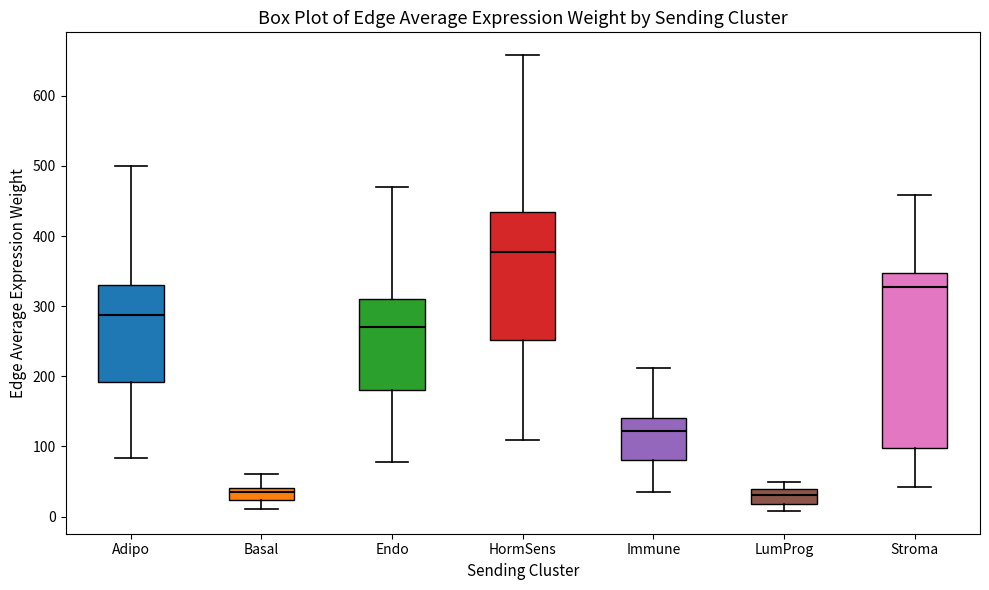

Reading left to right, transcribe this box plot: for each box, give where its median line is, the range the box spans, and where its two whiskers end, as read against the y-axis. The values are not printed on the chart, so give them approximately, as read against the axis.

Adipo: median 290, box 190 to 330, whiskers 80 to 500
Basal: median 40 (just below the box's upper edge), box 20 to 40, whiskers 10 to 60
Endo: median 270, box 180 to 310, whiskers 80 to 470
HormSens: median 380, box 250 to 430, whiskers 110 to 660
Immune: median 120, box 80 to 140, whiskers 40 to 210
LumProg: median 30, box 20 to 40, whiskers 10 to 50
Stroma: median 330, box 100 to 350, whiskers 40 to 460